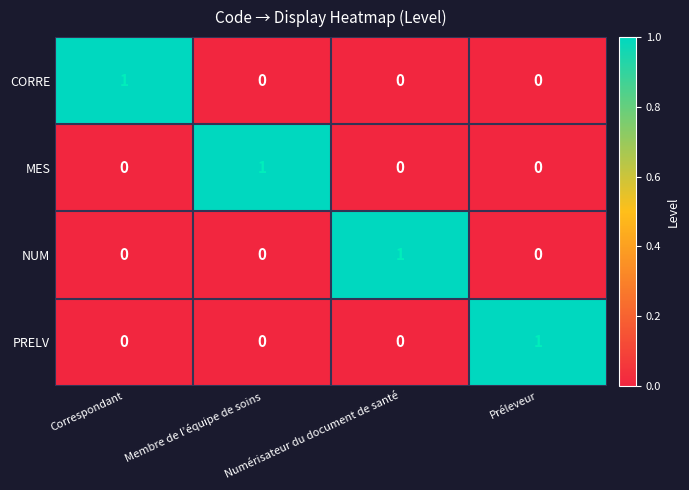

At how many categories does at least one series exceed 0?

4